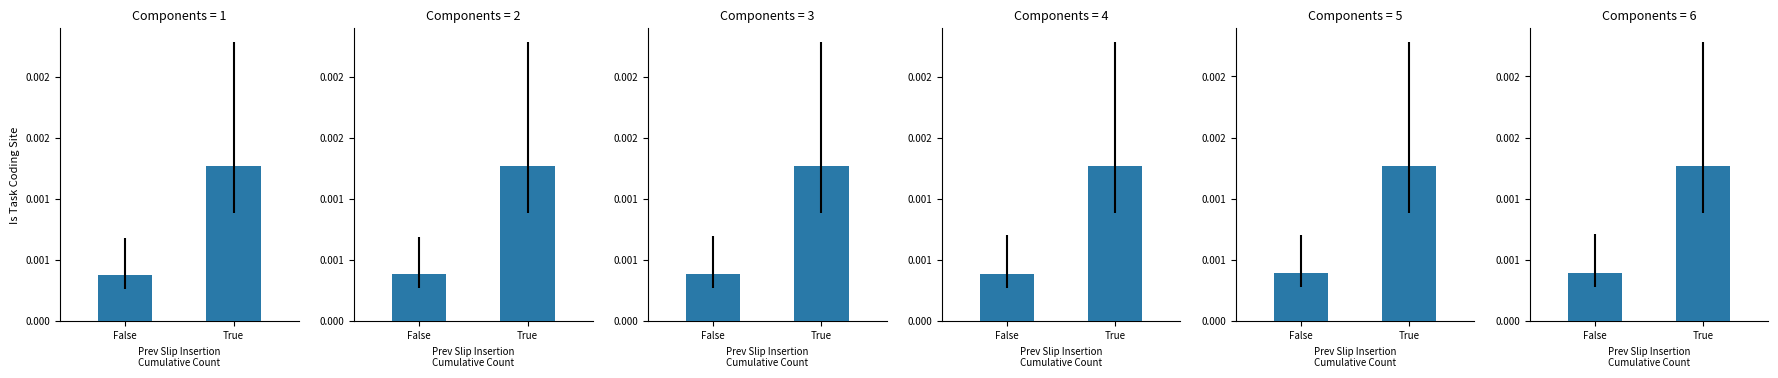

At which label does Year 2025 reach its minimum?

False